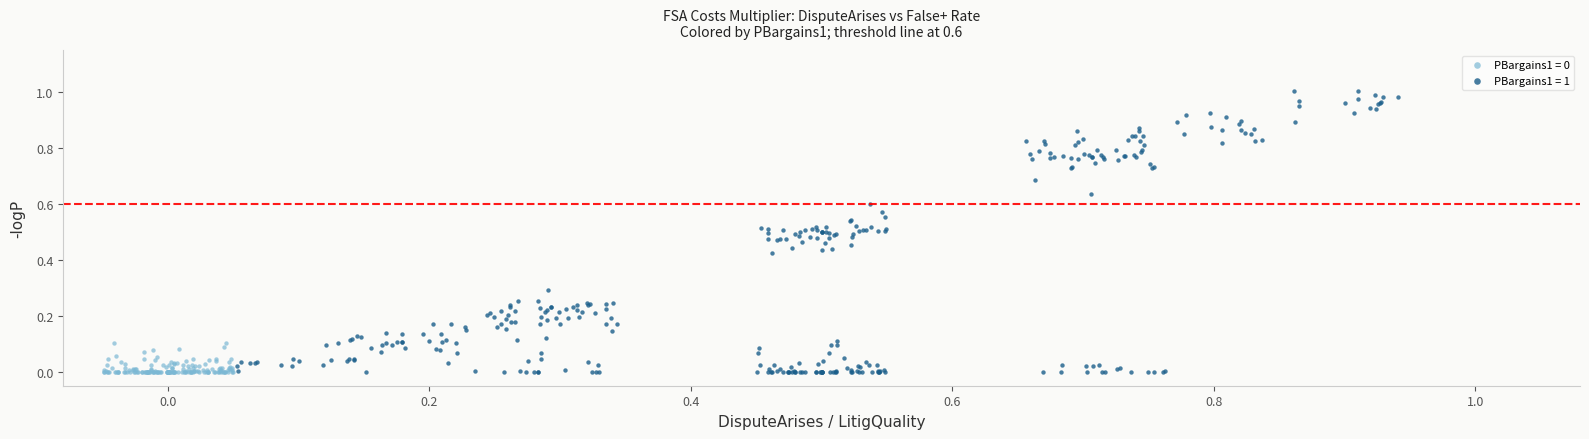

Which series contains the highest Y value?

PBargains1 = 1